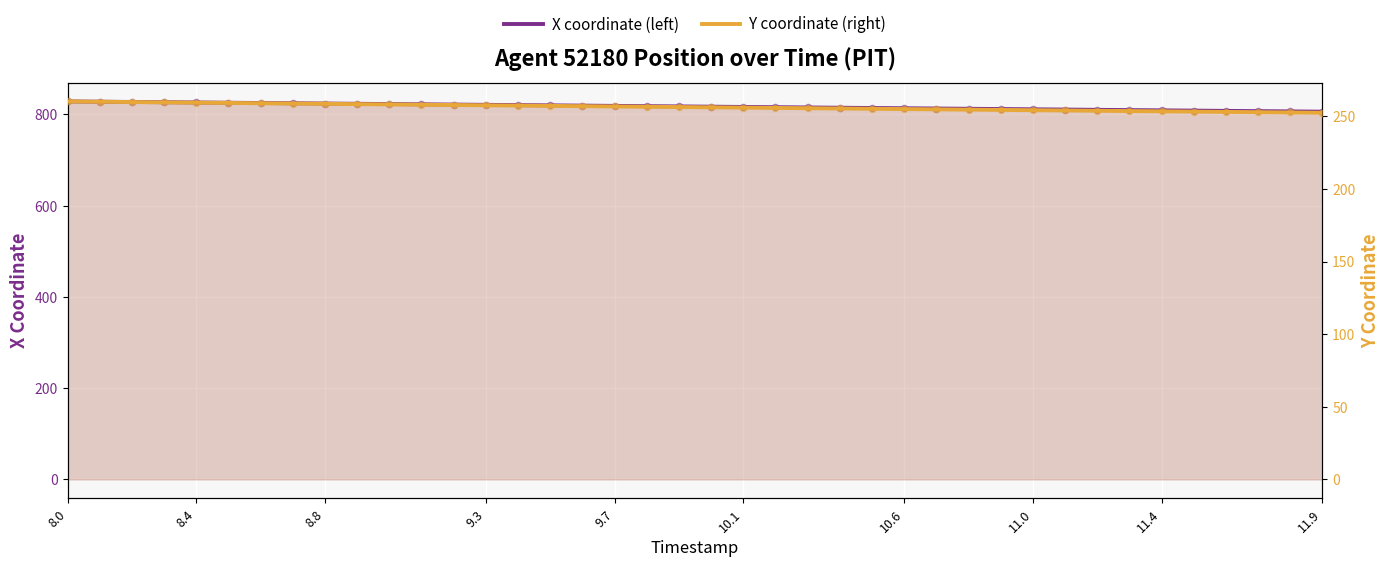

What are all the series names shown in the legend?

X, Y